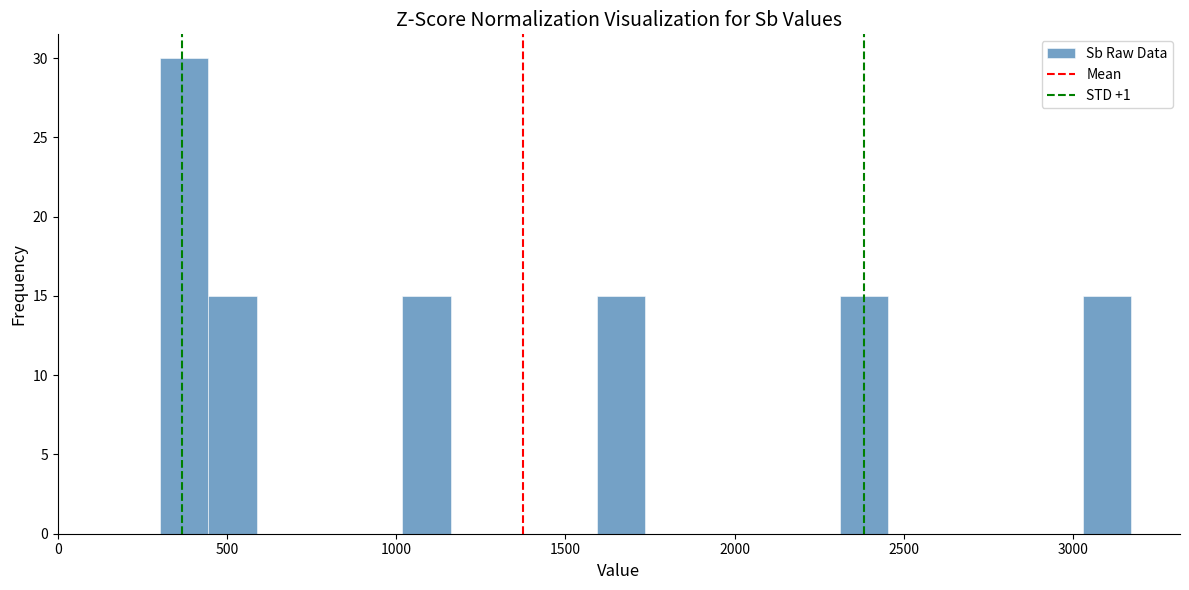

Read against the x-axis, roughly where is the centre of the tallest bar?

350